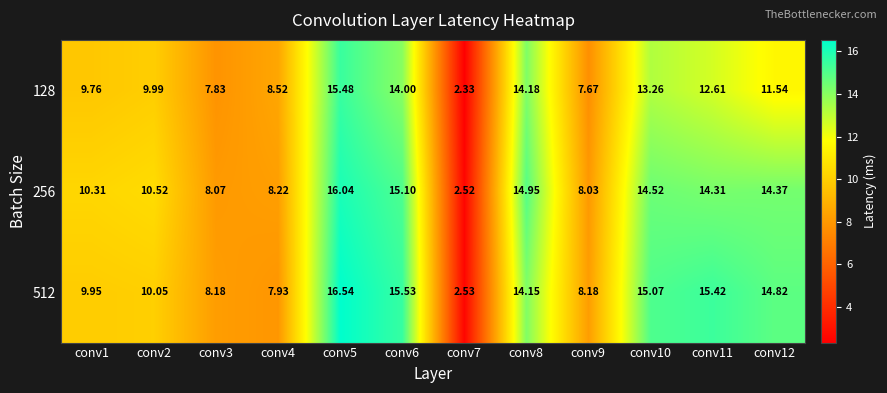

At which category is the sum across all series the highest?

conv5